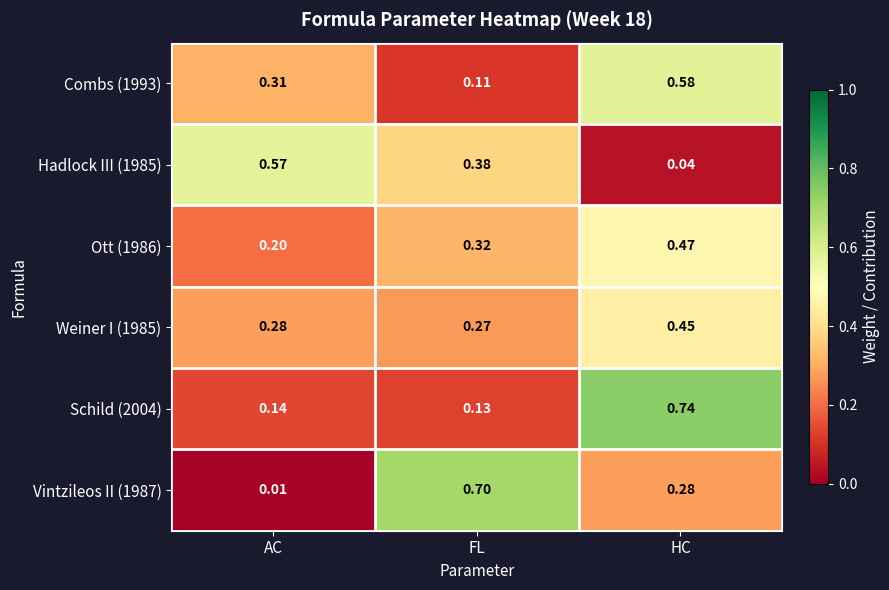

Is the value of Schild (2004) at FL greater than the value of Hadlock III (1985) at AC?

No